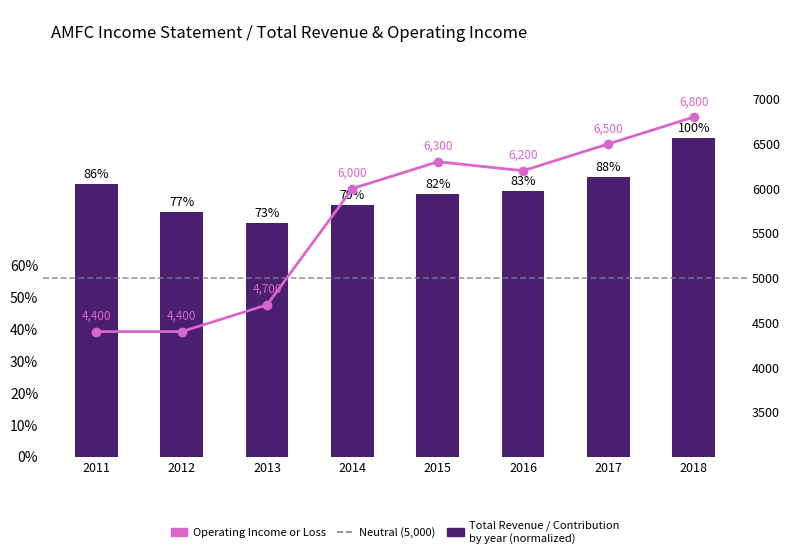

Reading left to right, list all the values displayed in this chart.

Total Revenue (normalized): 0.9	0.8	0.7	0.8	0.8	0.8	0.9	1.0
Operating Income or Loss: 4400.0	4400.0	4700.0	6000.0	6300.0	6200.0	6500.0	6800.0